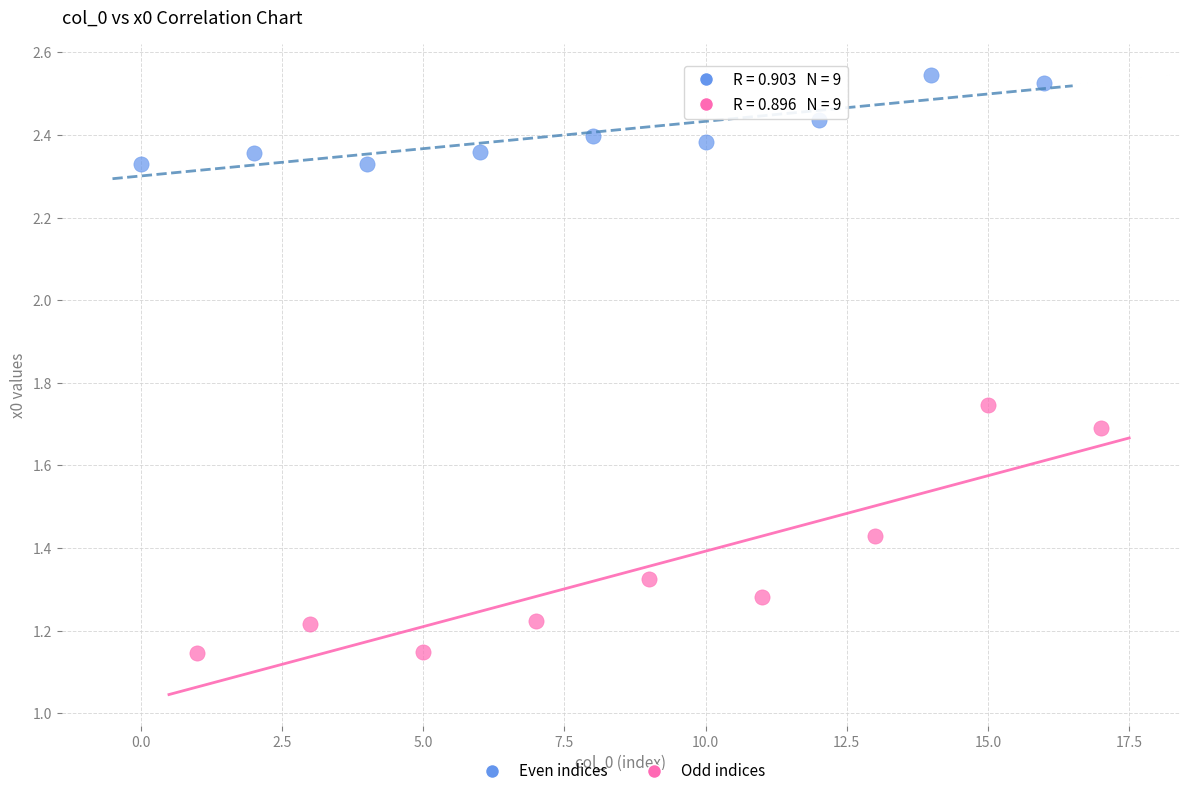

Which series has the largest Y range (max minus min)?

Odd indices